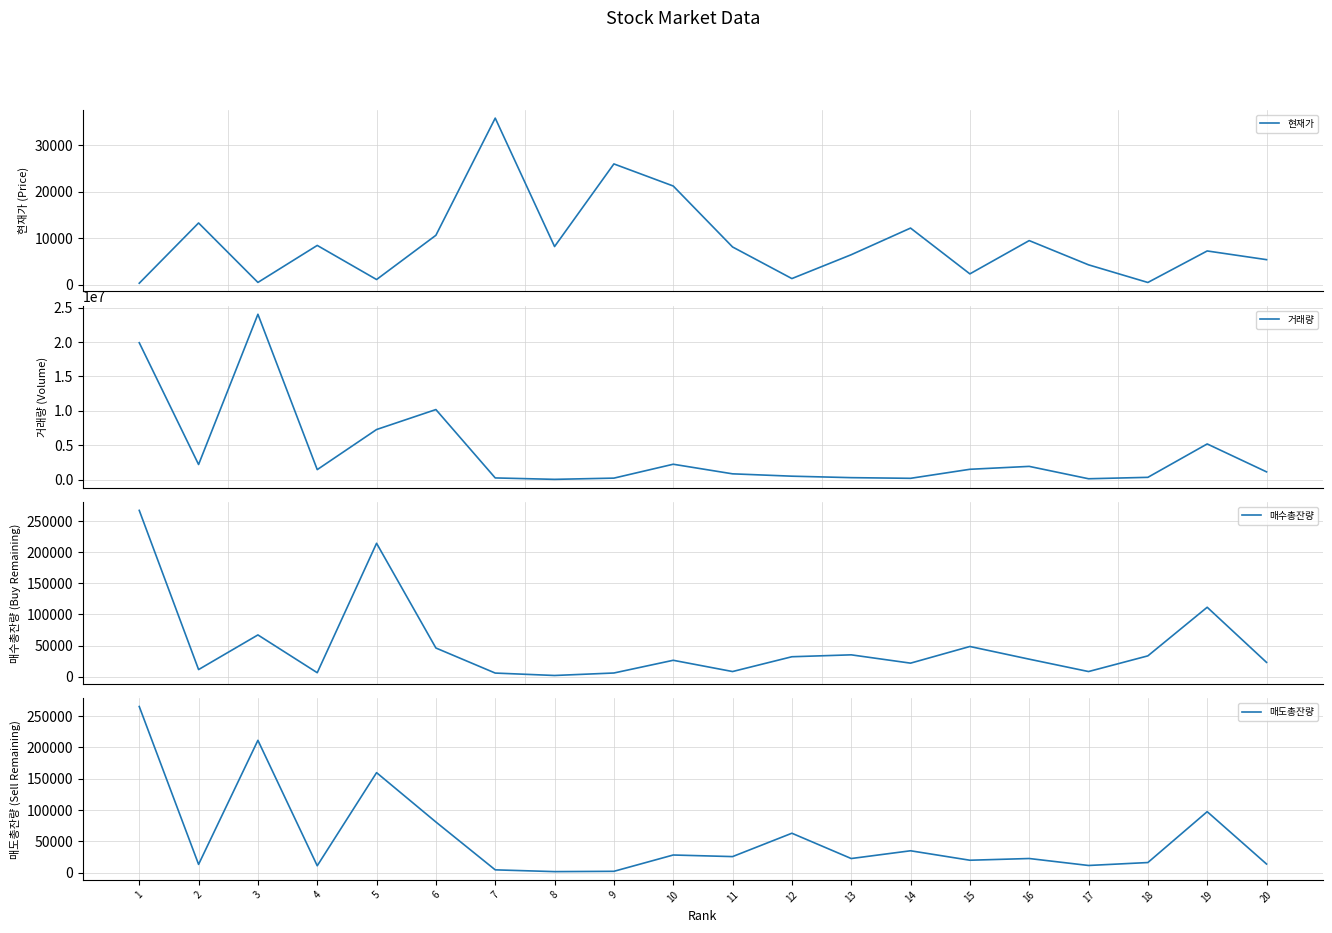

Which series has the largest total across all categories?

거래량